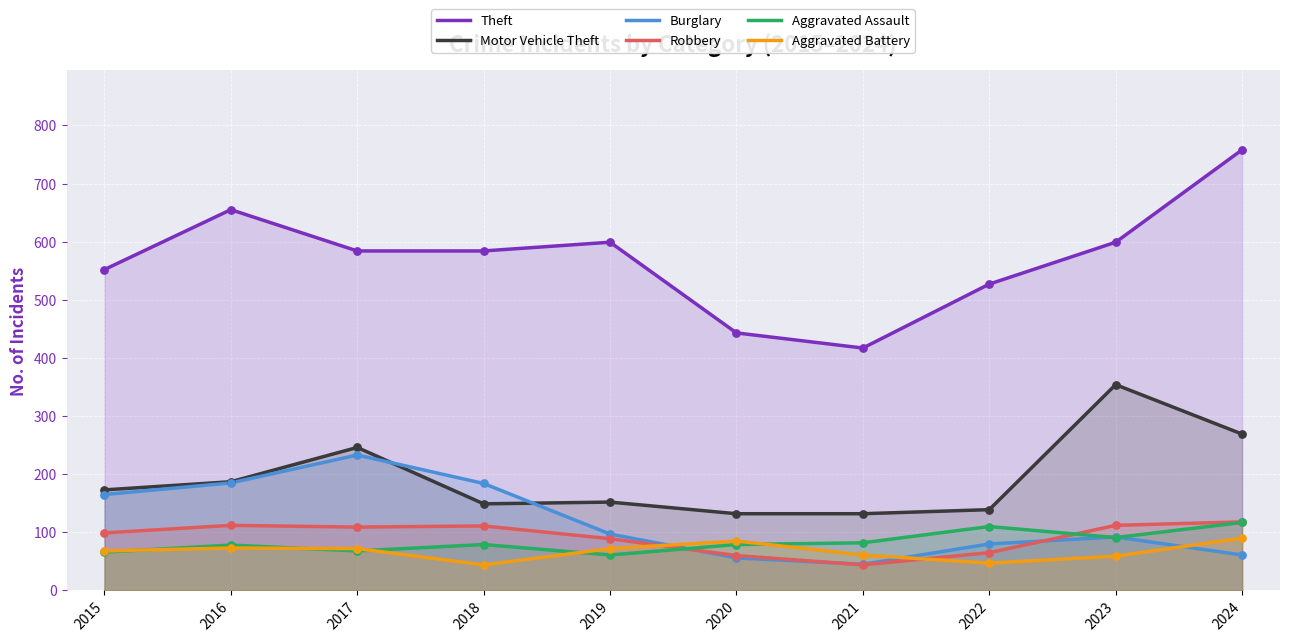

Which series has the largest total across all categories?

Theft